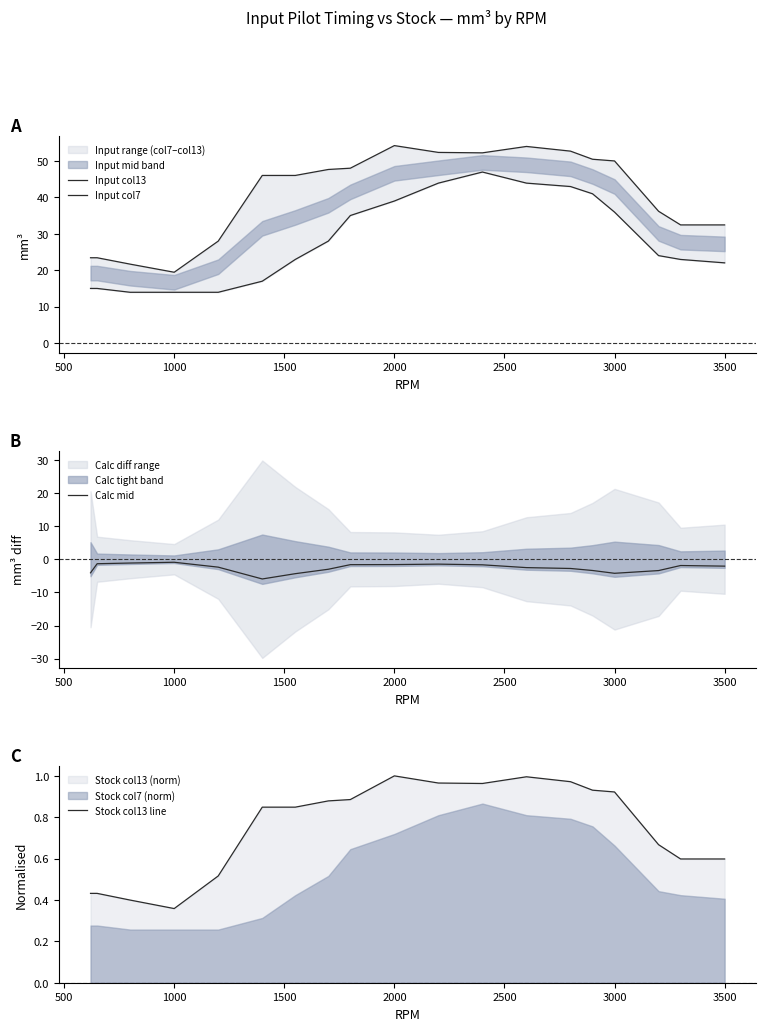

Is it true that Calc mid equals -1.6 at 2000?

True